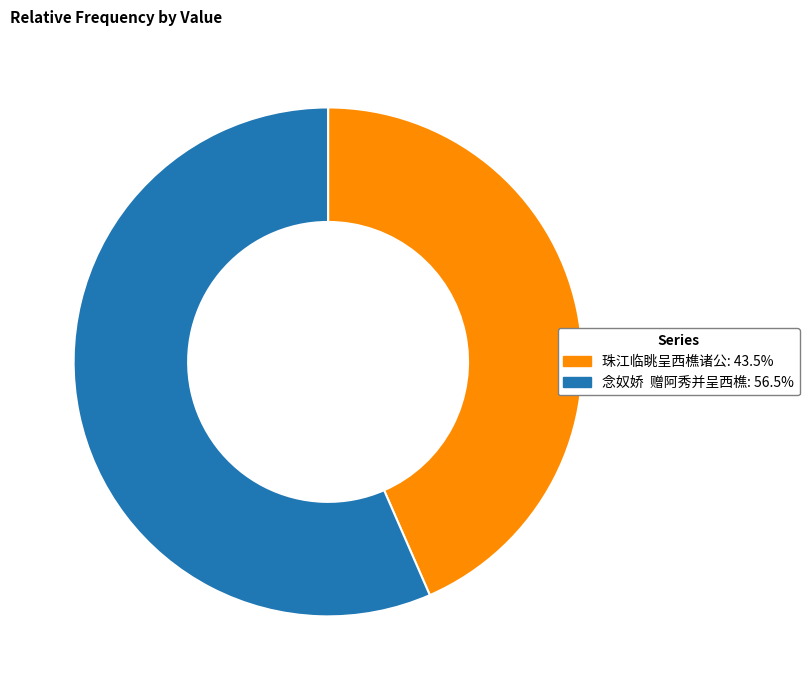

What is the smallest slice in the pie chart?

珠江临眺呈西樵诸公